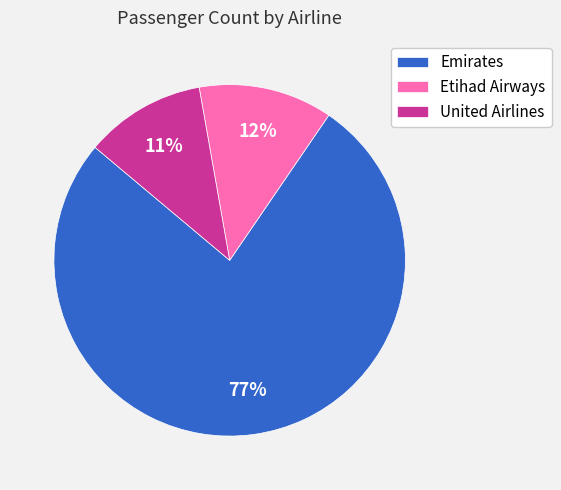

Does Emirates account for over 50% of the chart?

Yes